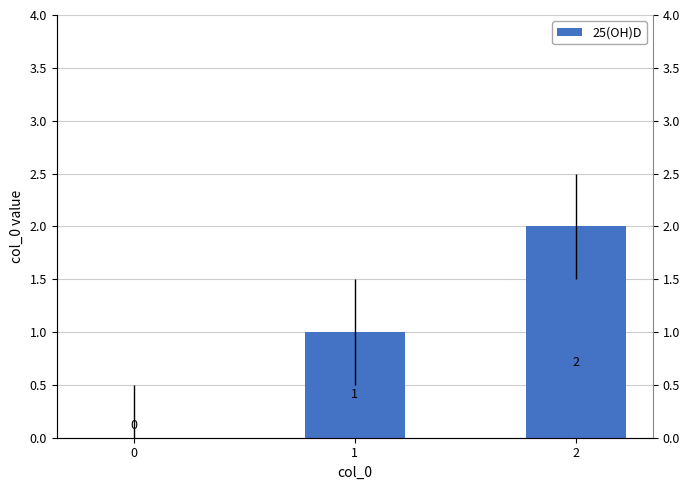

True or false: the data shows 0 at 0.

True